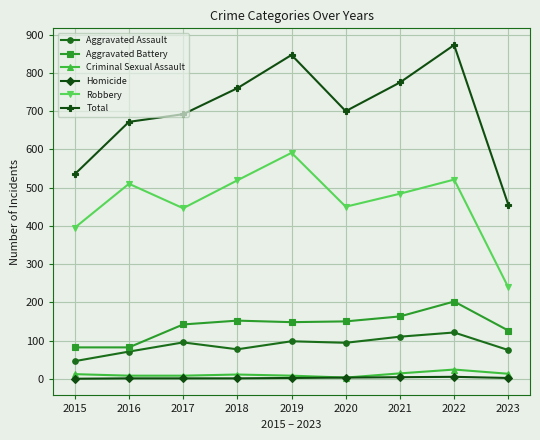

Where is the first local maximum for Robbery?

2016